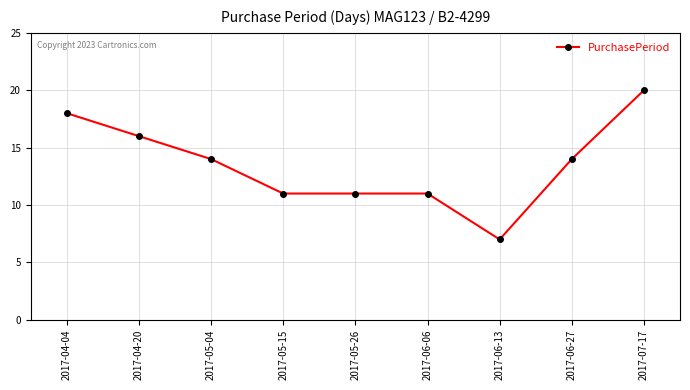

What is the label of the 9th point from the left?

2017-07-17